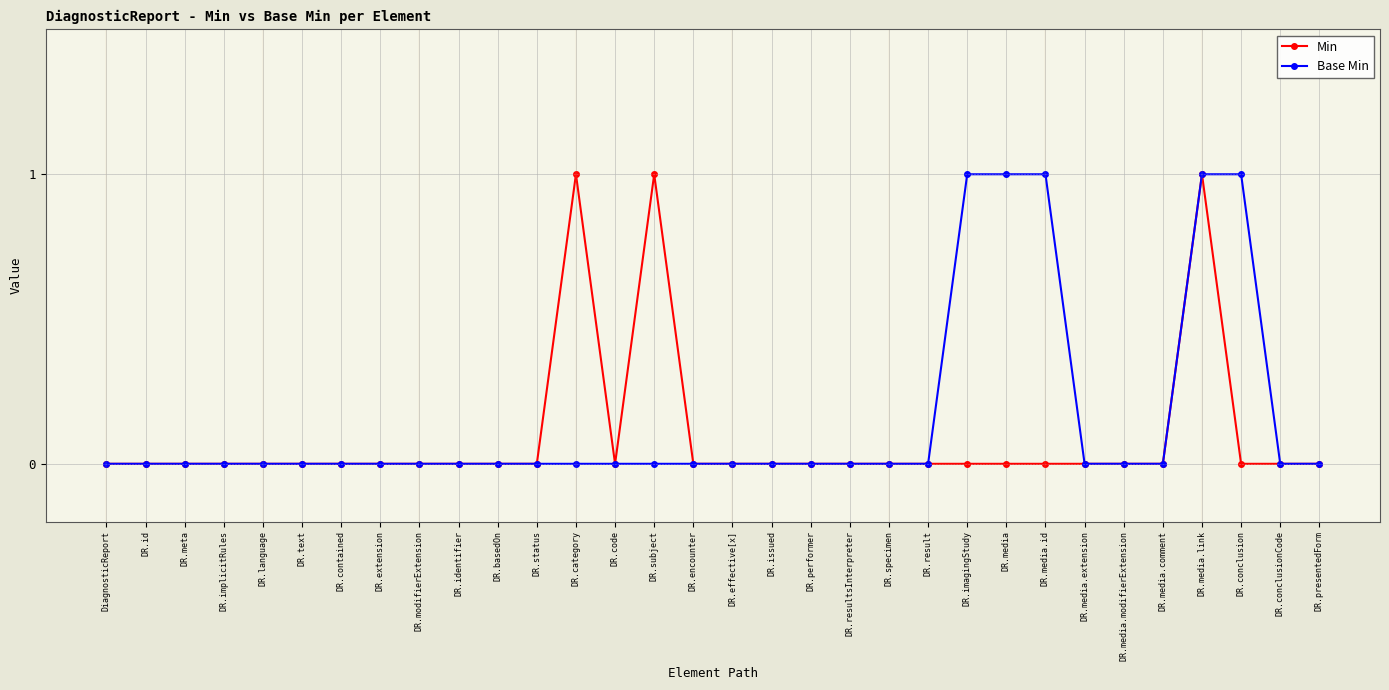

The value of Min at DR.meta is 0. True or false?

True